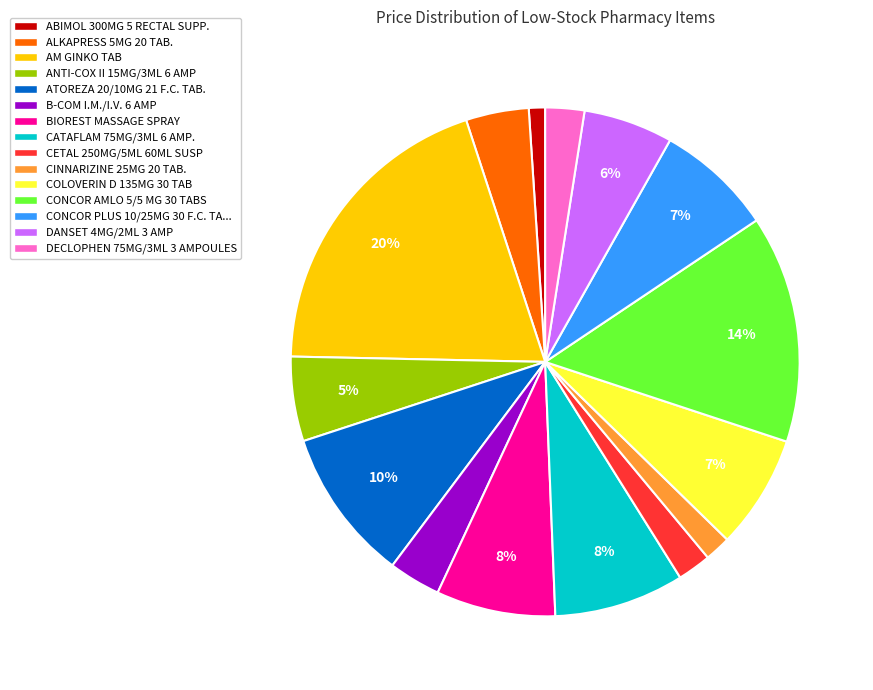

Is there any slice that represents more than half of the pie?

No